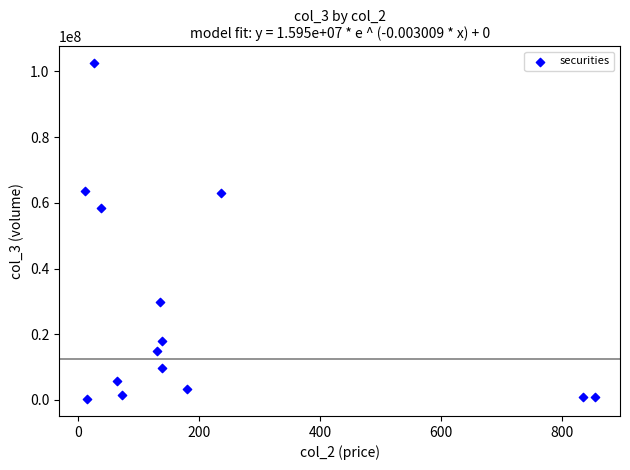

What Y value in the scatter plot is closest to 51374043?

58525838